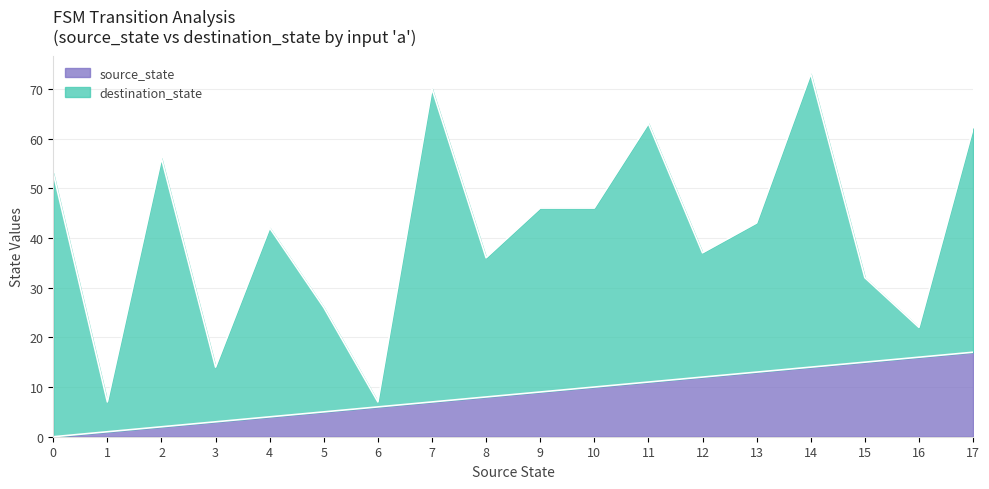

Does the chart display data point markers on the line(s)?

No